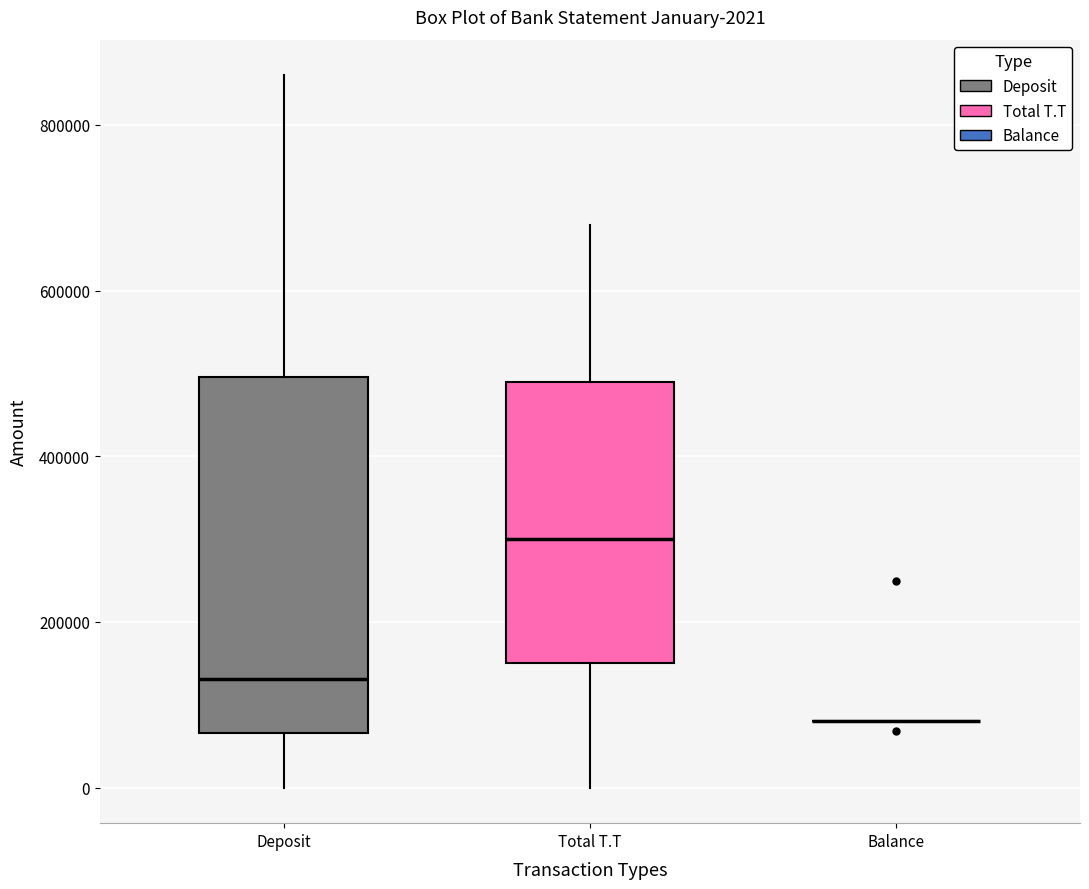

Which box is the tallest, from its lower edge to its upper edge?

Deposit